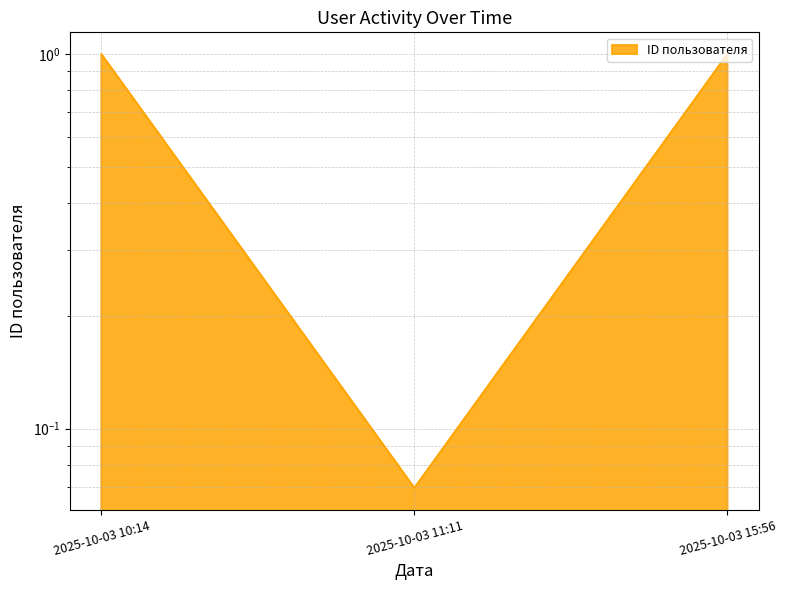

Which label corresponds to the smallest value in the chart?

2025-10-03 11:11